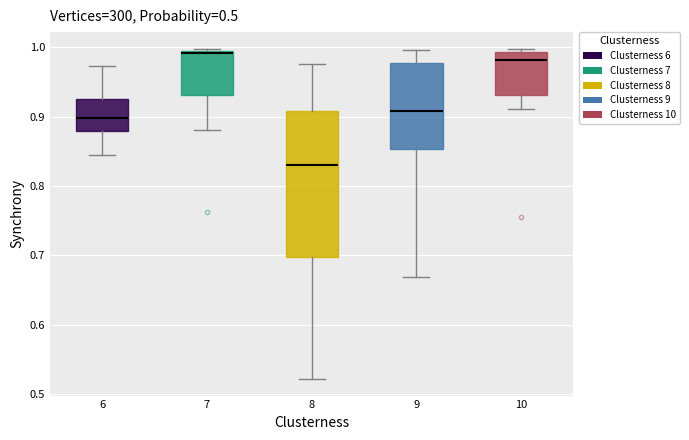

Reading left to right, transcribe this box plot: for each box, give where its median line is, the range the box spans, and where its two whiskers end, as read against the y-axis. The values are not printed on the chart, so give them approximately, as read against the axis.

6: median 0.90, box 0.88 to 0.92, whiskers 0.84 to 0.97
7: median 0.99 (just below the box's upper edge), box 0.93 to 0.99, whiskers 0.88 to 1.00
8: median 0.83, box 0.70 to 0.91, whiskers 0.52 to 0.98
9: median 0.91, box 0.85 to 0.98, whiskers 0.67 to 1.00
10: median 0.98, box 0.93 to 0.99, whiskers 0.91 to 1.00